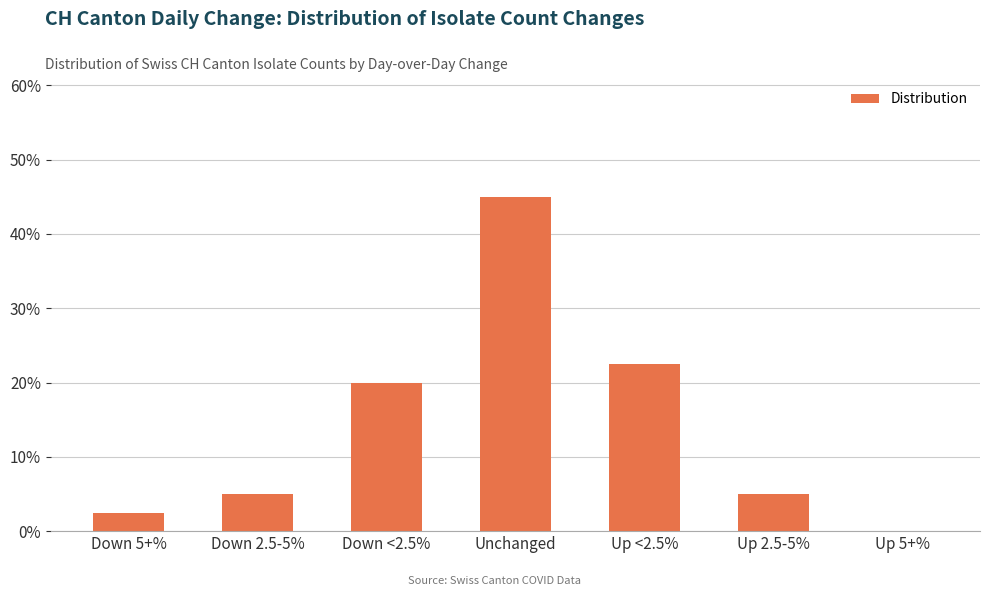

Is it true that the value at Up 5+% is 26.9?

False